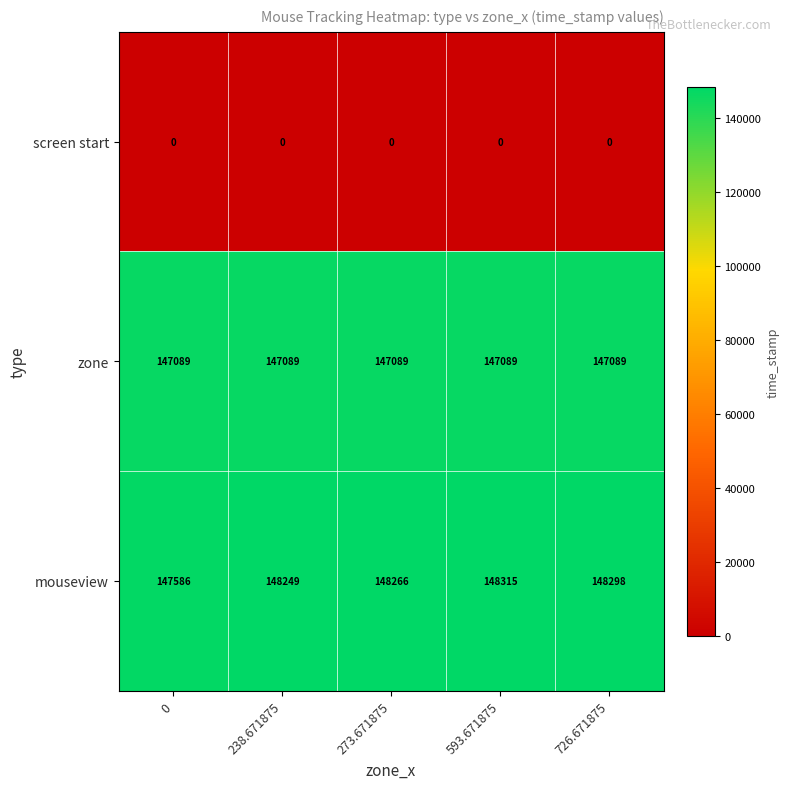

The zone series shows 147089 at 273.671875. True or false?

True